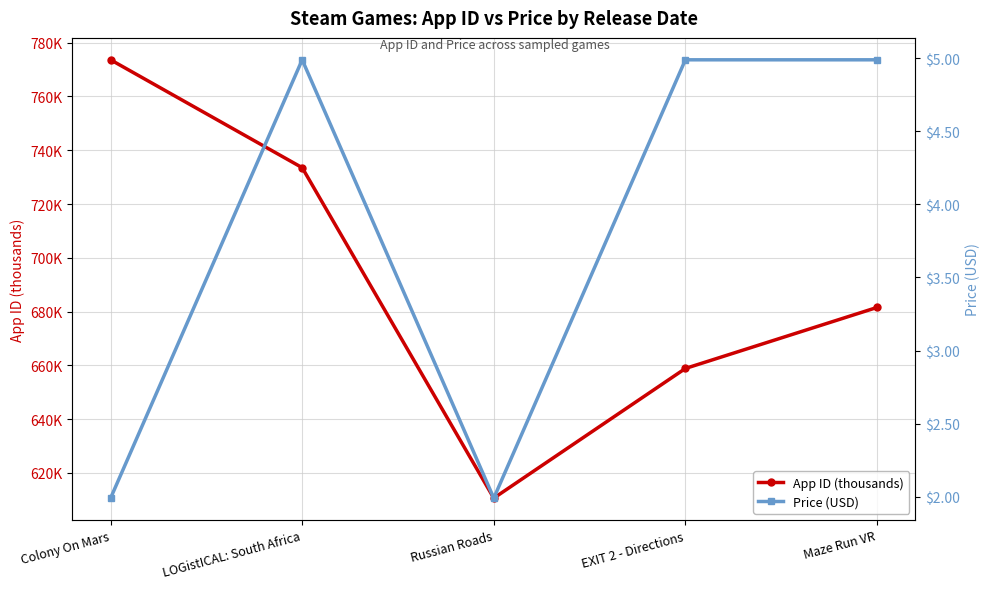

What is the total value across all series at EXIT 2 - Directions?

663.9